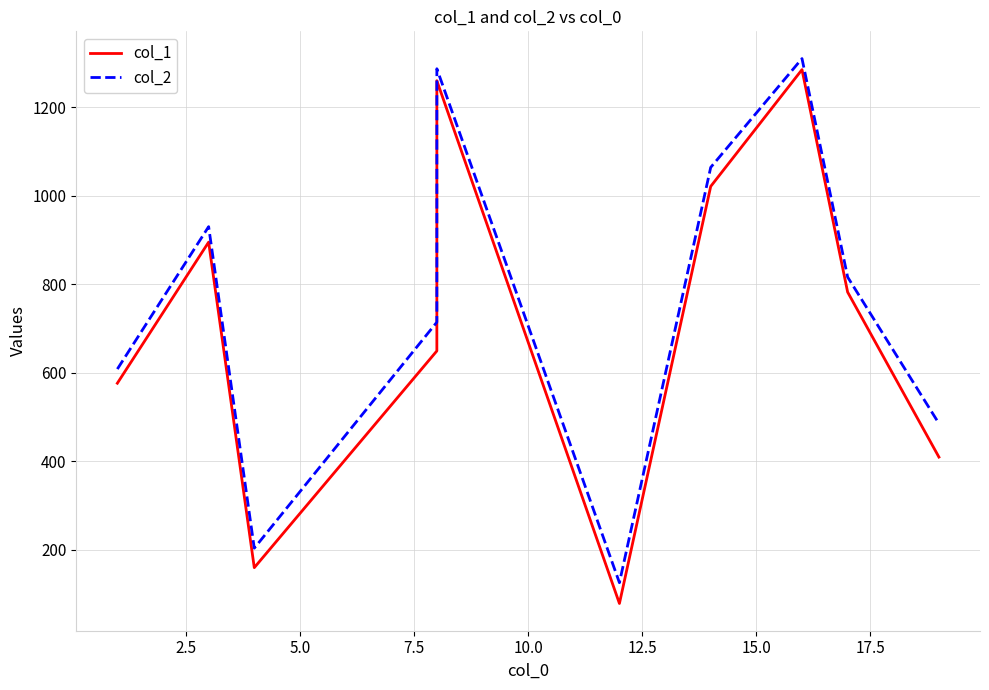

What position from the right is 5.0?

8